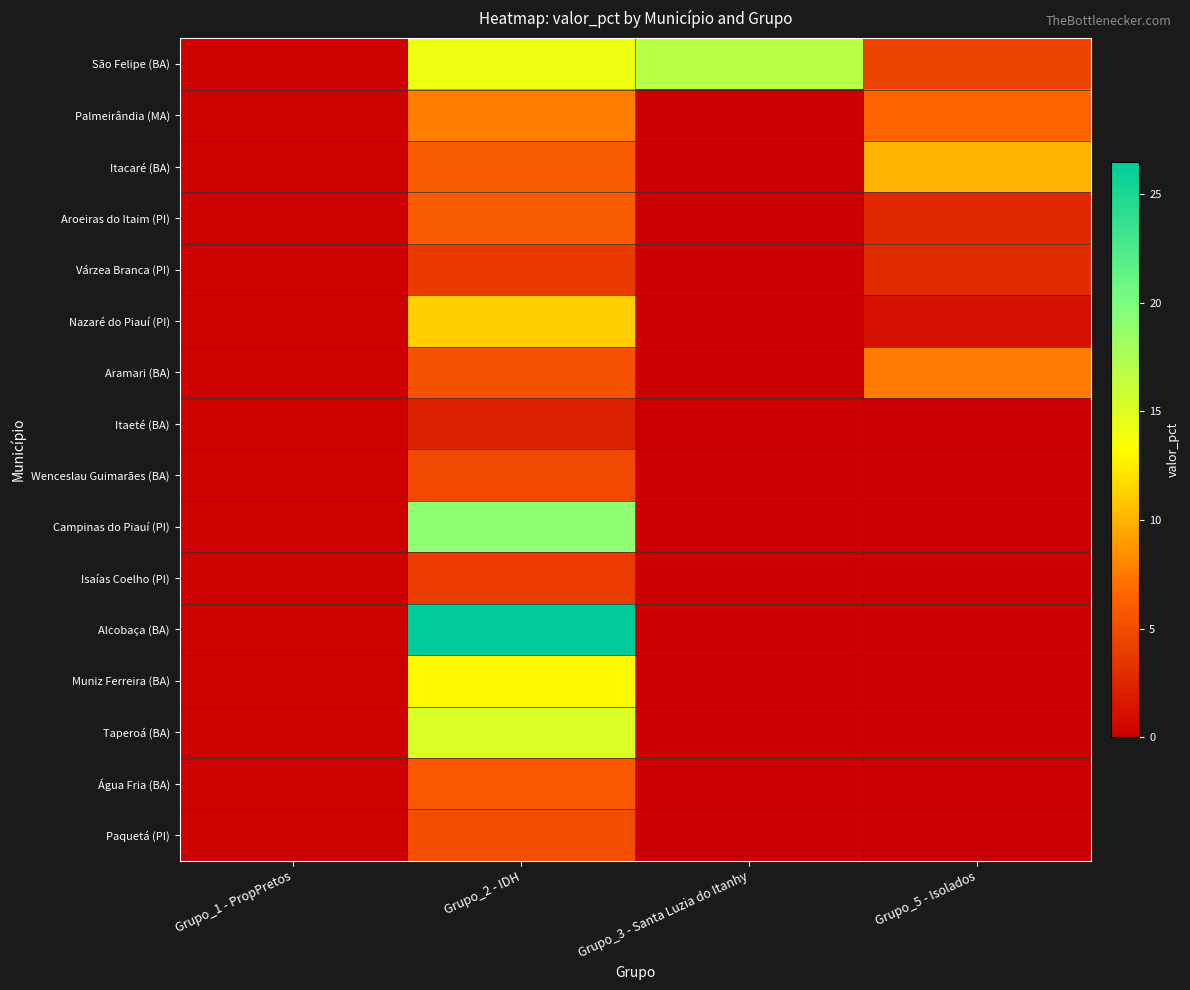

Between Grupo_3 - Santa Luzia do Itanhy and Grupo_5 - Isolados, which is larger?

Grupo_3 - Santa Luzia do Itanhy